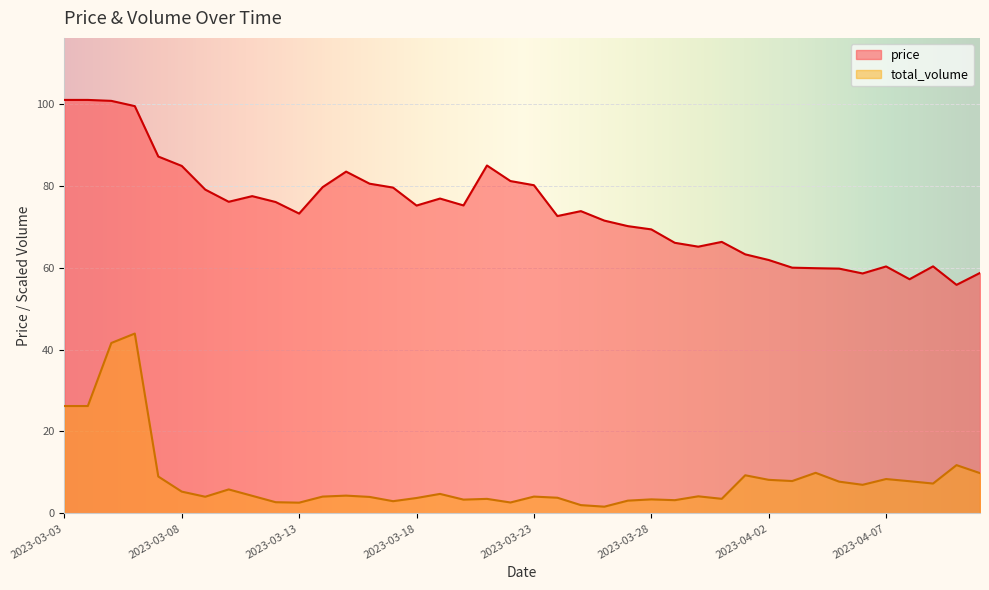

What is the average value of the price series?

74.1